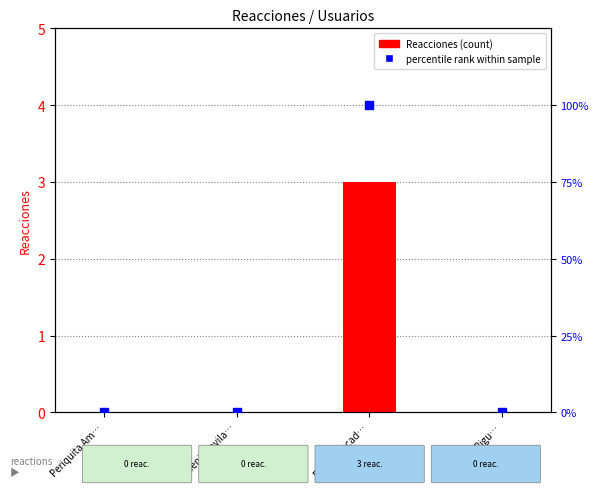

Which series has the largest total across all categories?

percentile rank within sample